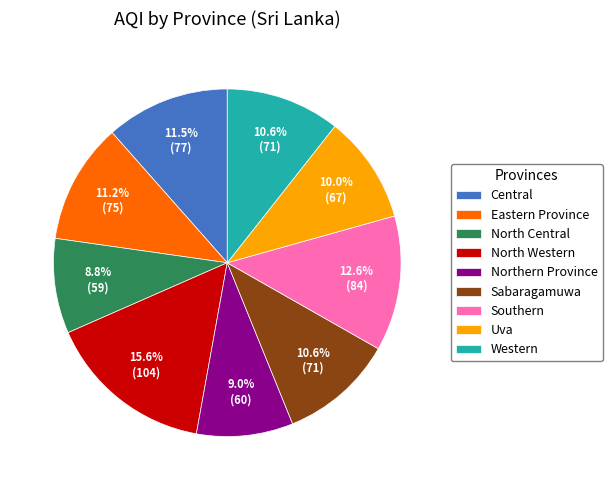

Count the number of slices in the pie.

9